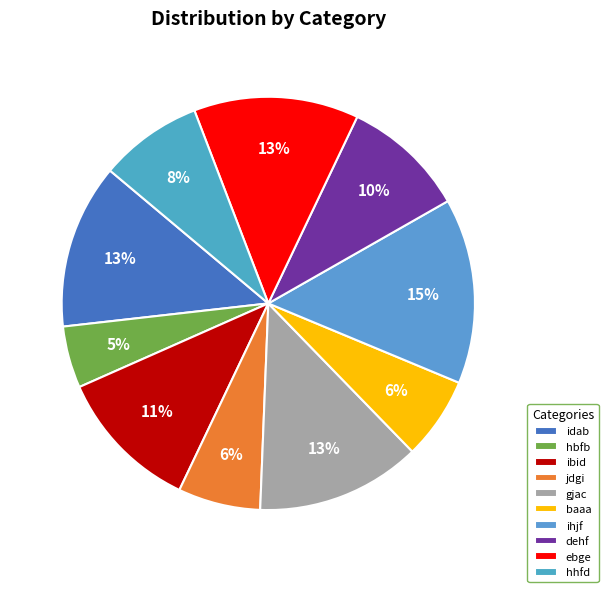

Is there a majority slice in this chart?

No